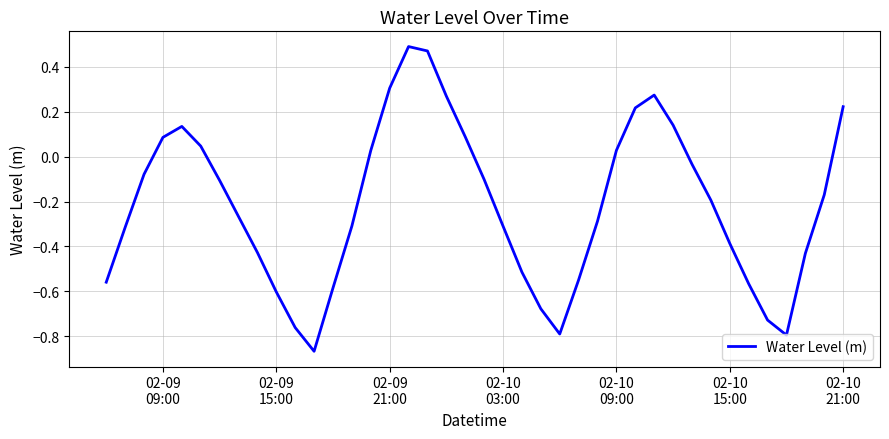

What is the difference between the maximum and minimum values?

1.4